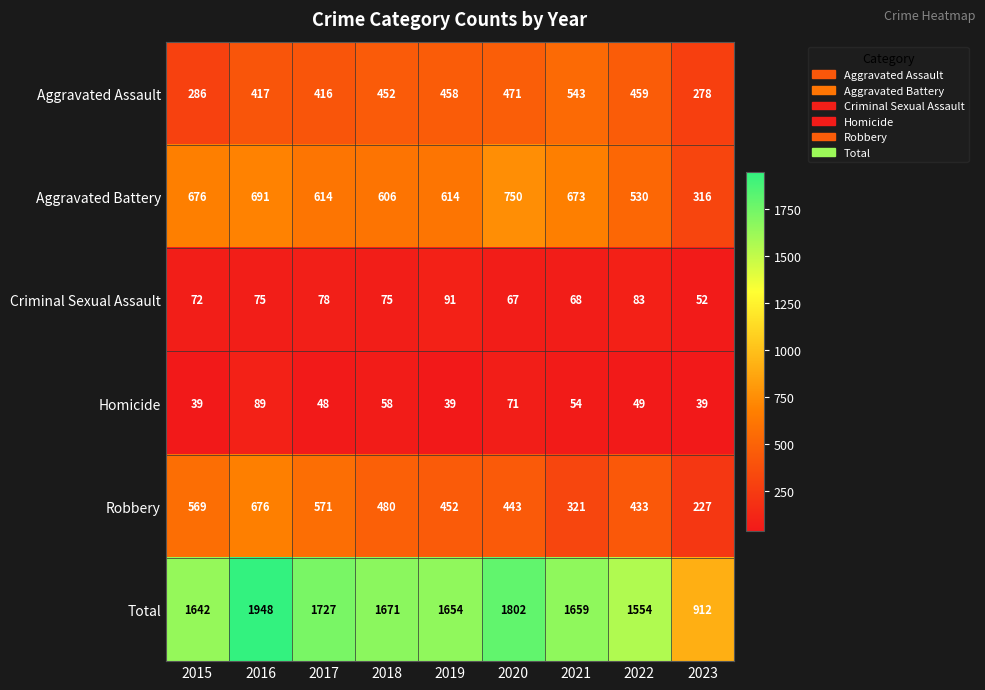

The value of Homicide at 2019 is 39. True or false?

True